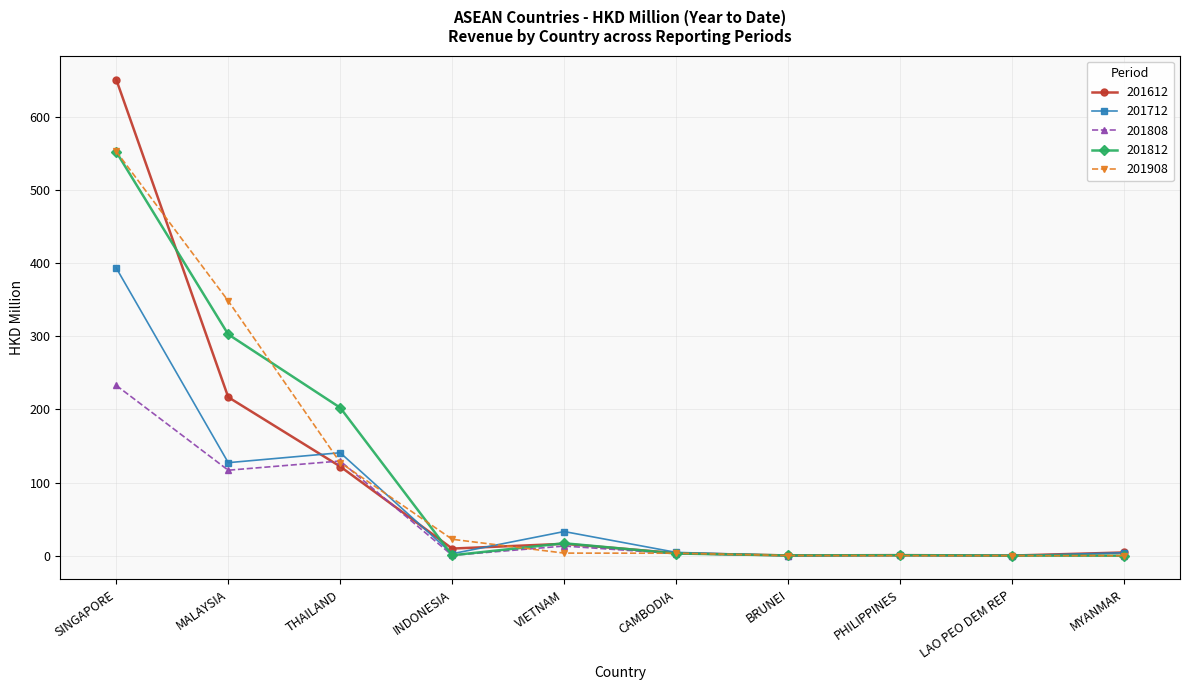

Count the number of categories in the chart.

10